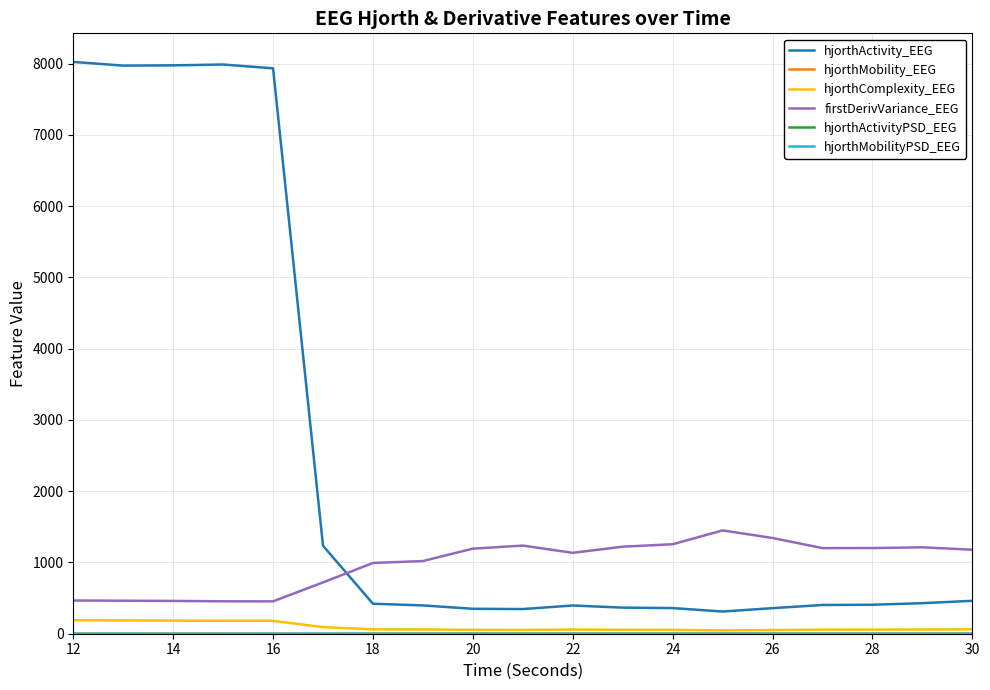

True or false: firstDerivVariance_EEG and hjorthComplexity_EEG cross at least once.

False